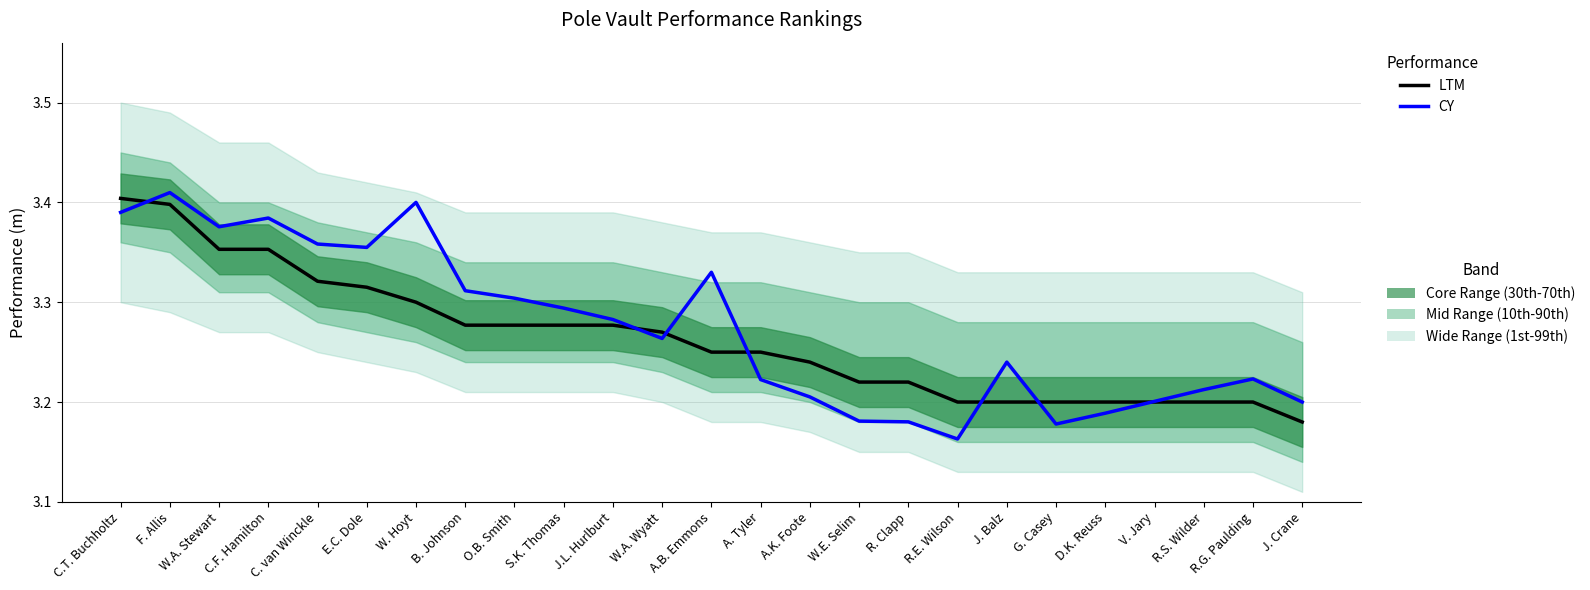

True or false: CY and LTM cross at least once.

True